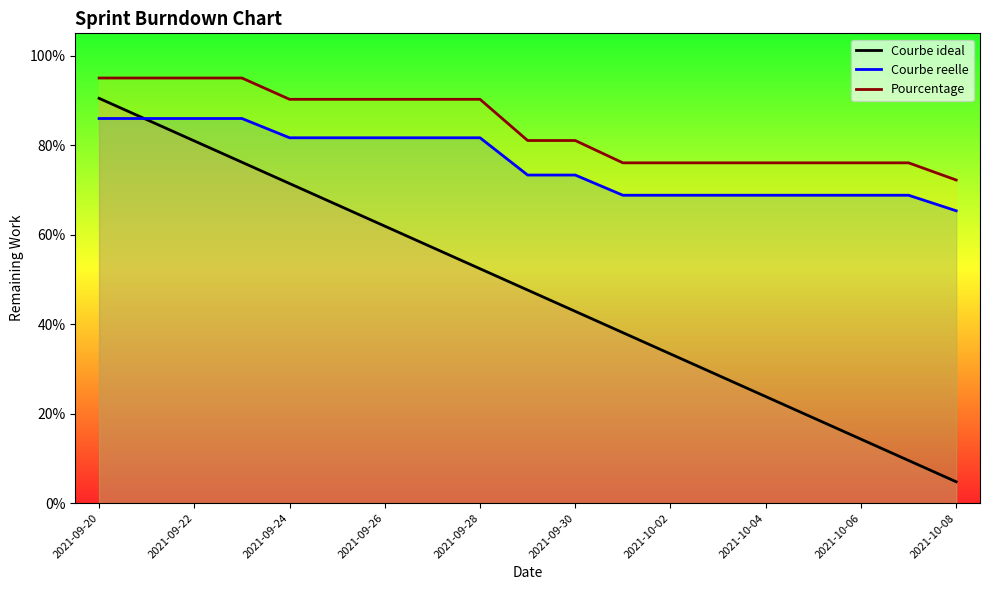

True or false: Pourcentage and Courbe reelle cross at least once.

False